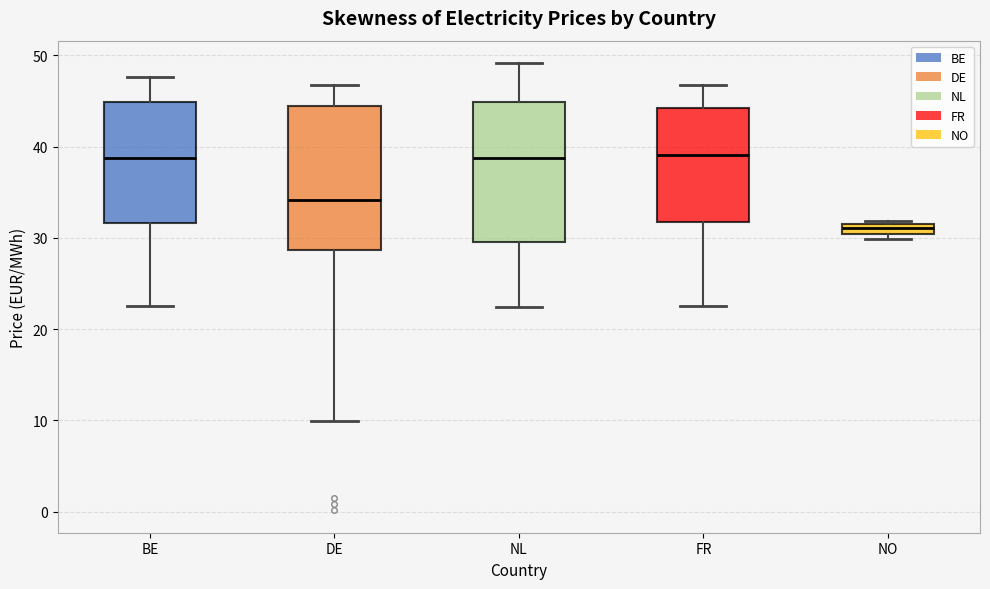

Where does the median line of the box for NL sit on the y-axis? The values are not printed on the chart, so give them approximately, as read against the axis.

39